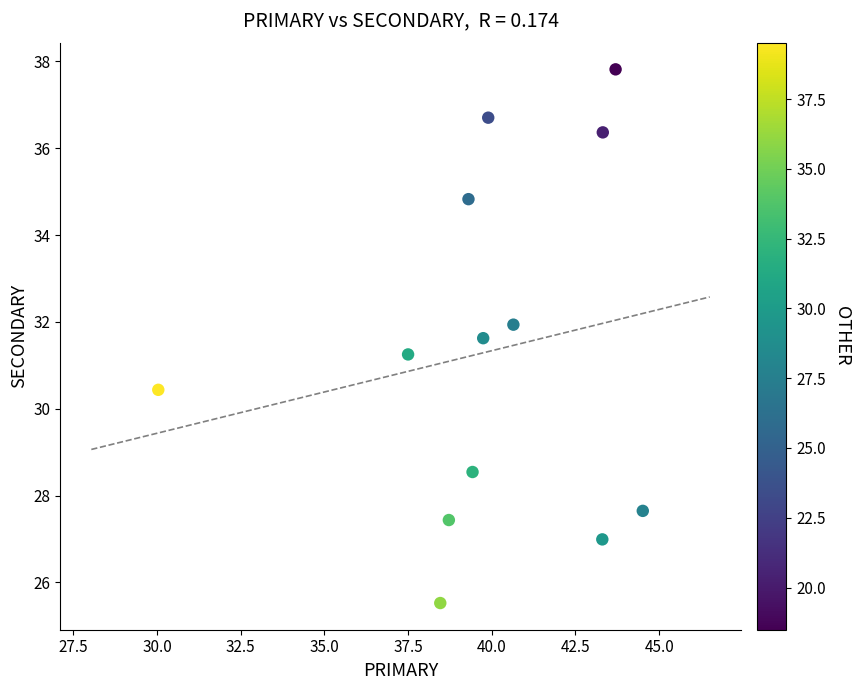

What is the range of Y values (max minus min)?

12.3